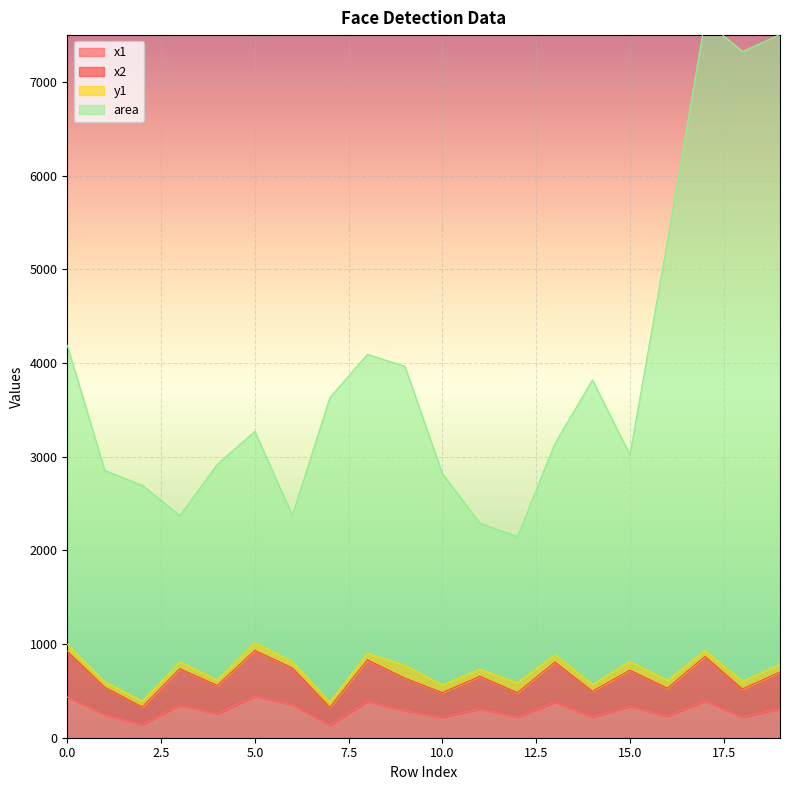

True or false: x1 and area cross at least once.

False